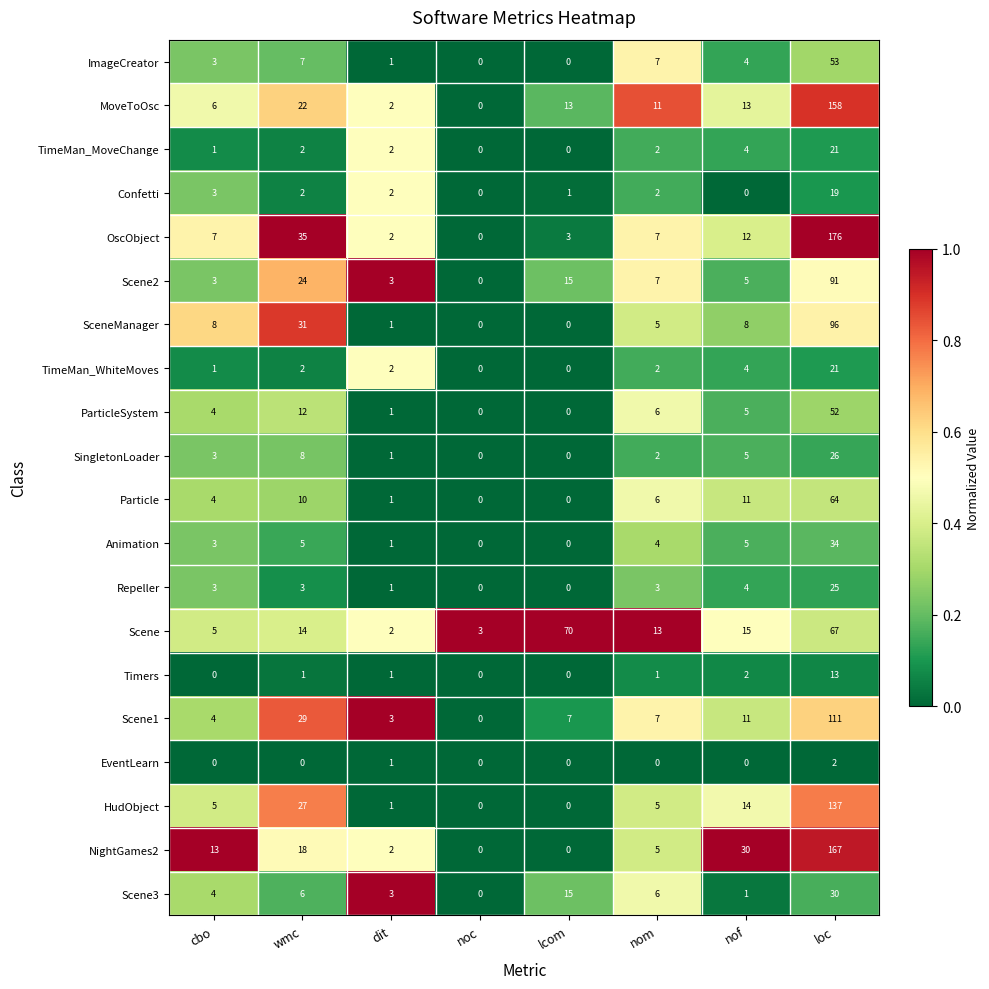

Which series has the largest total across all categories?

OscObject